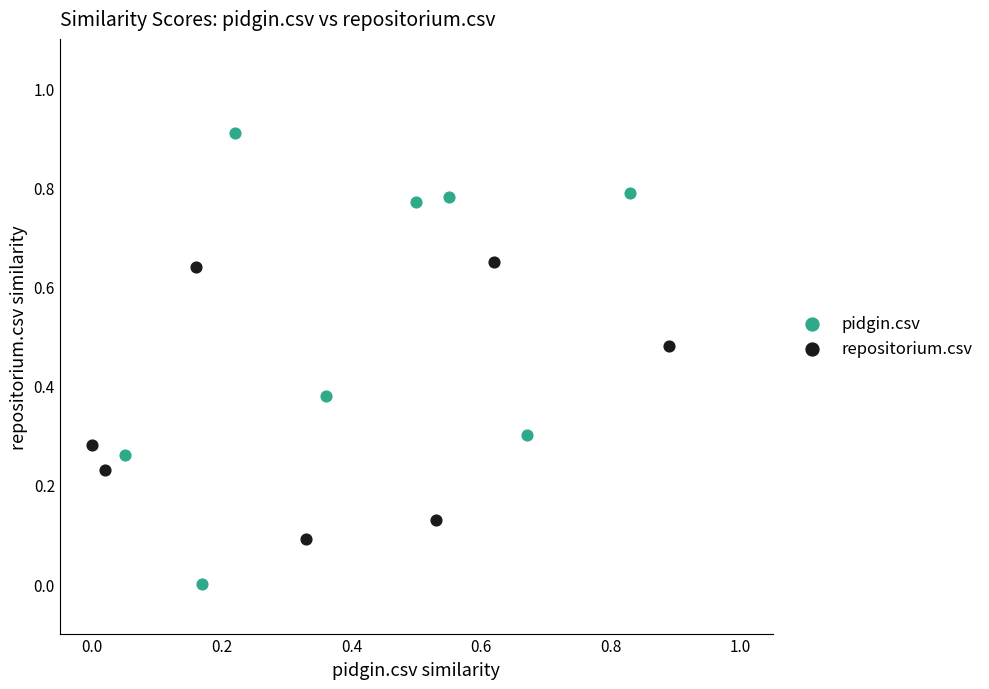

Which series contains the highest Y value?

pidgin.csv